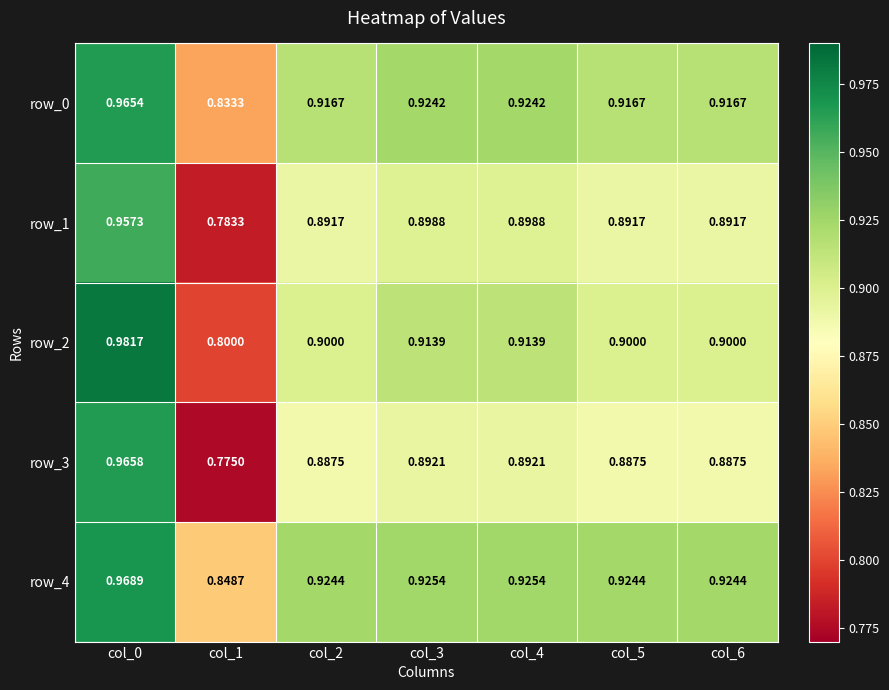

Rank the series at col_1 from highest to lowest value.

row_4, row_0, row_2, row_1, row_3